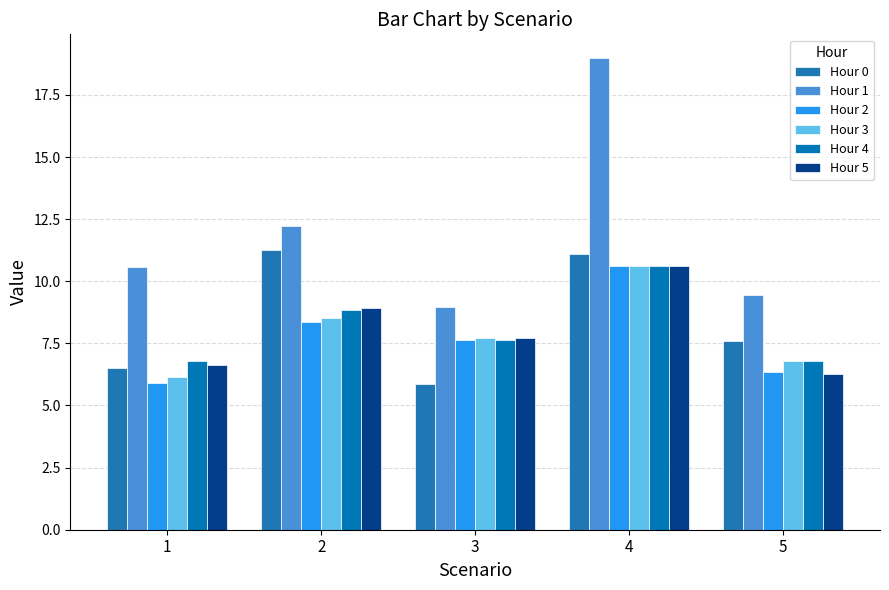

How many data points in Hour 1 are less than 10?

2